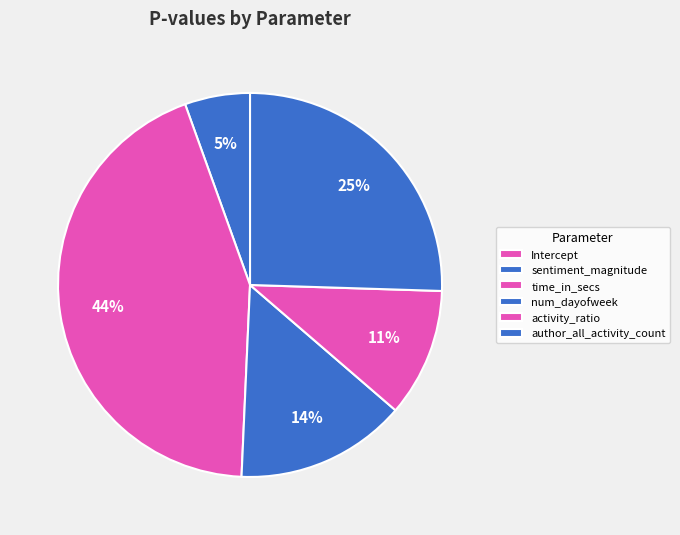

What is the change in value from sentiment_magnitude to time_in_secs?

+0.2